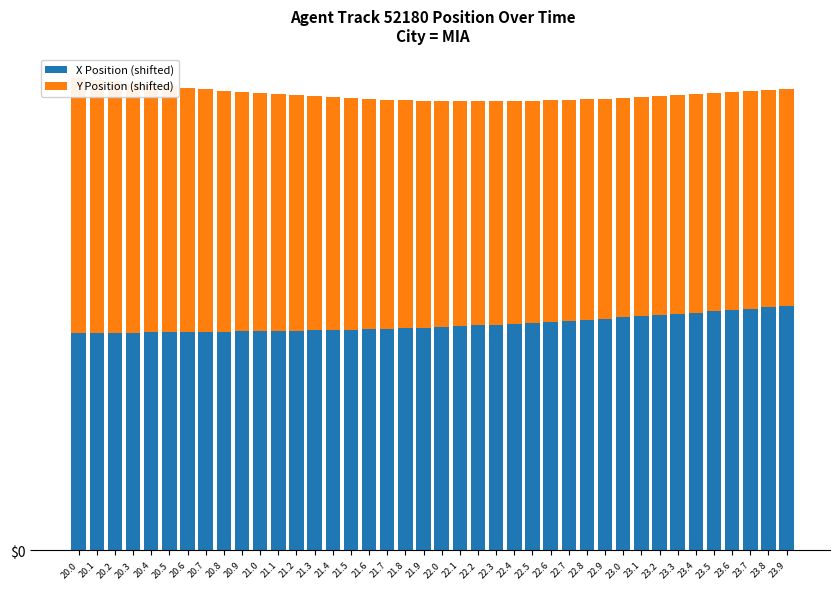

How many data points in X Position (shifted) are less than 102?

18